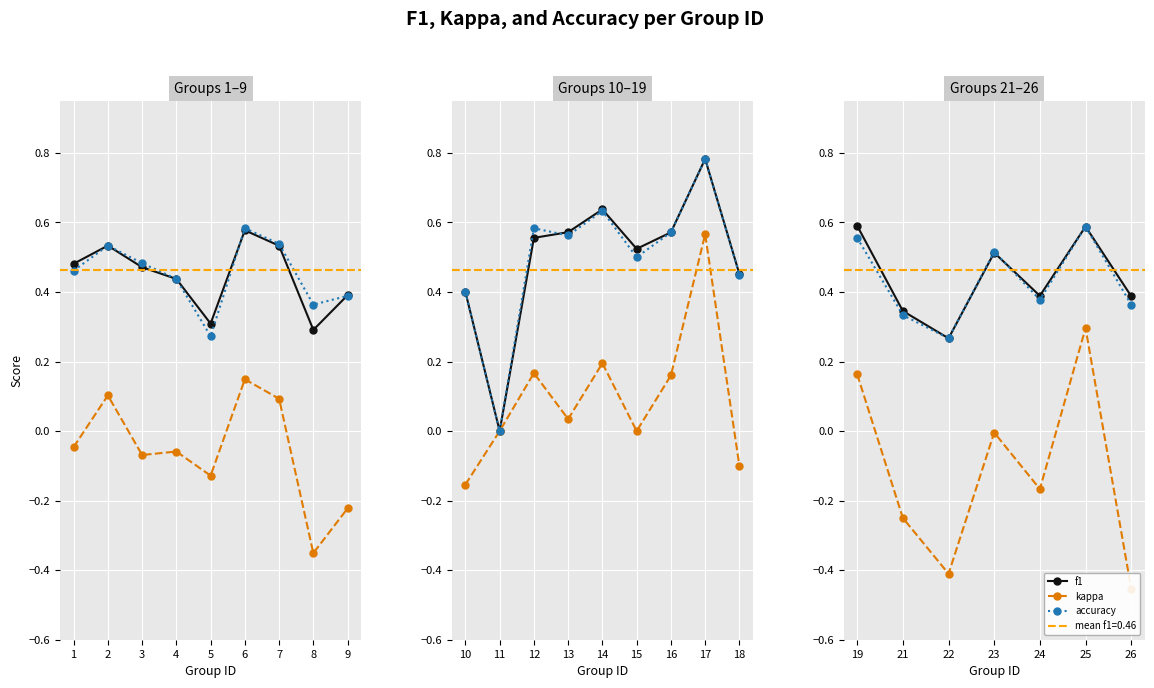

What is the minimum value shown in the chart?

-0.5